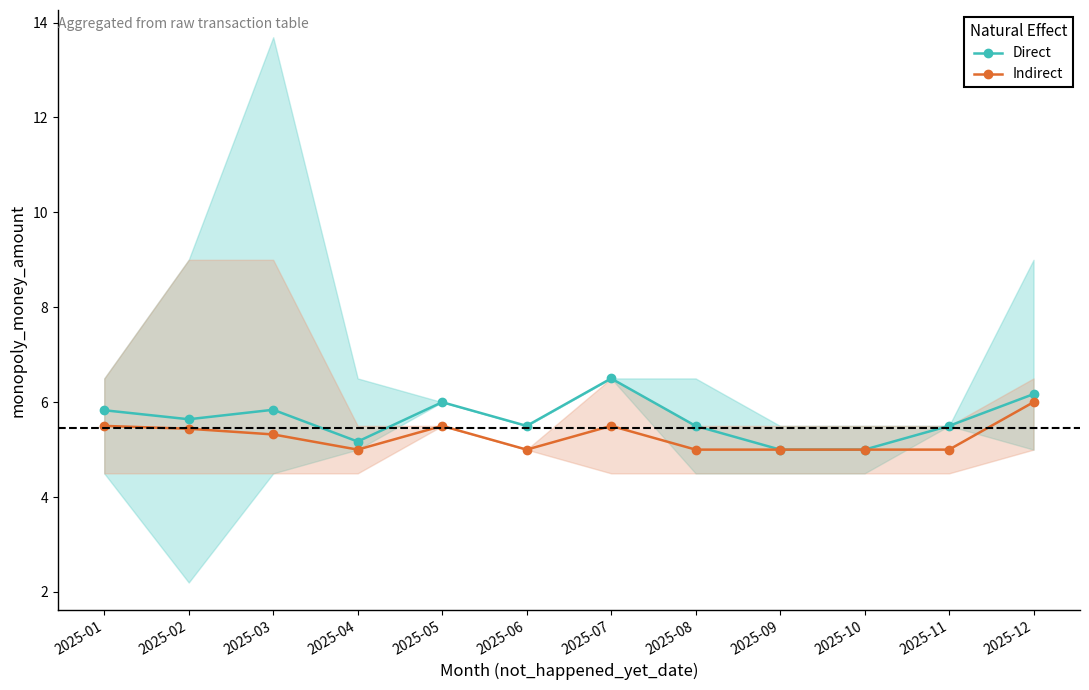

Reading right to left, transcribe all the data shown in this chart.

Direct: 6.2	5.5	5.0	5.0	5.5	6.5	5.5	6.0	5.2	5.8	5.6	5.8
Indirect: 6.0	5.0	5.0	5.0	5.0	5.5	5.0	5.5	5.0	5.3	5.4	5.5